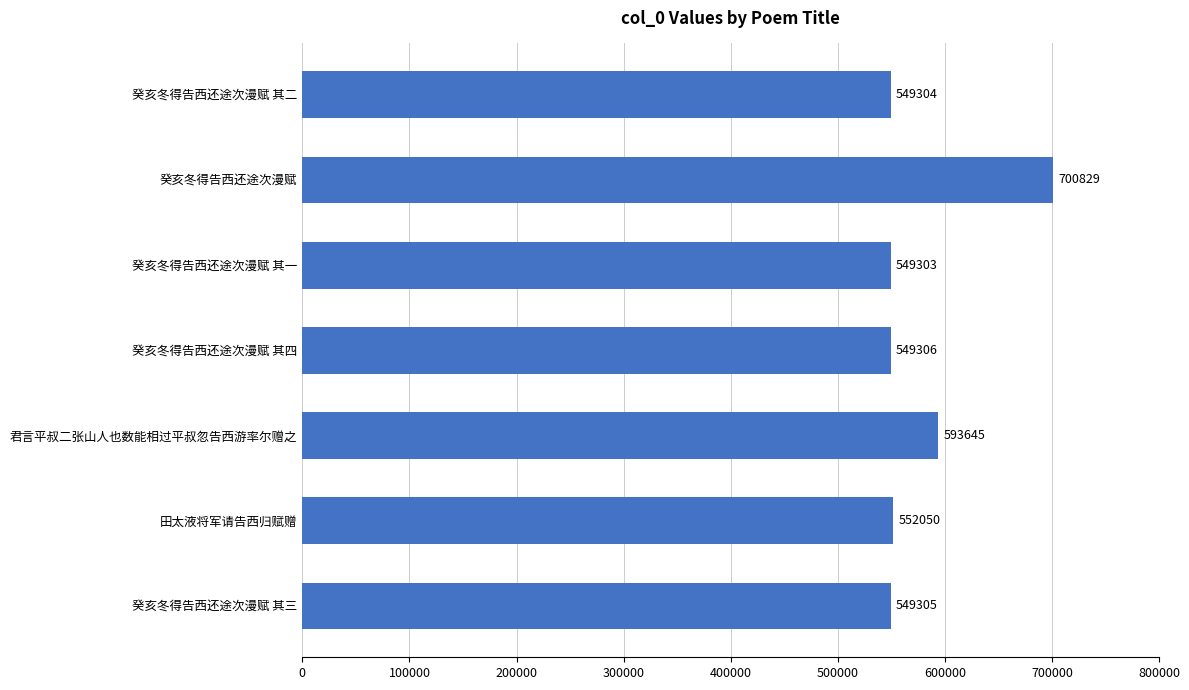

The value at 癸亥冬得告西还途次漫赋 其三 is 109993. True or false?

False